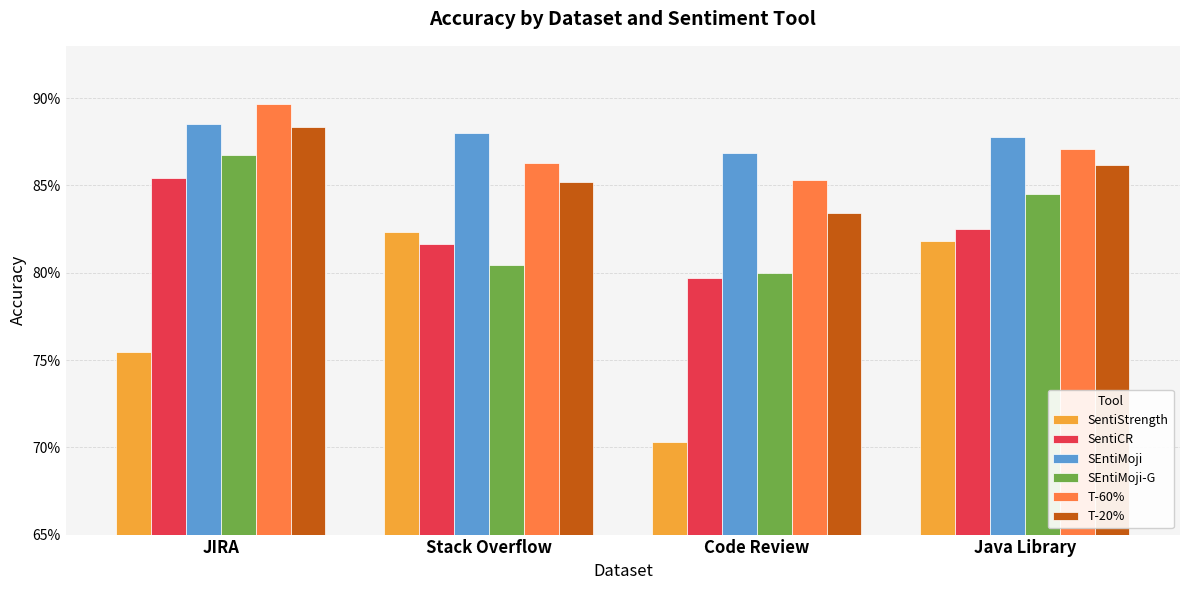

Rank the categories by SEntiMoji value from lowest to highest.

Code Review, Java Library, Stack Overflow, JIRA